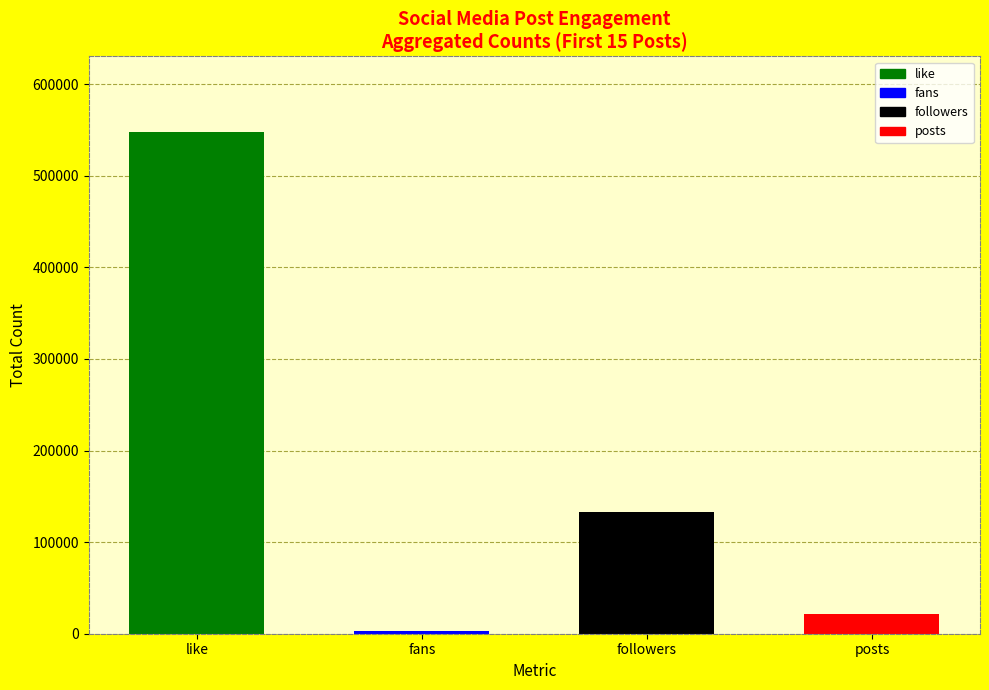

Which series has the largest total across all categories?

like